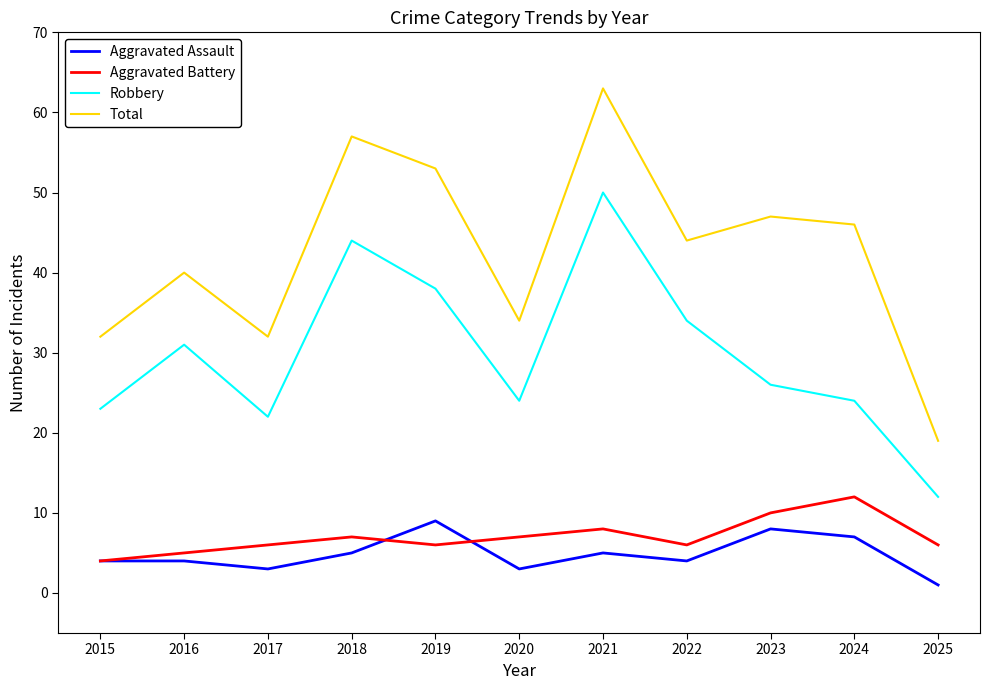

What is the spread (max minus min) of values at 2018?

52